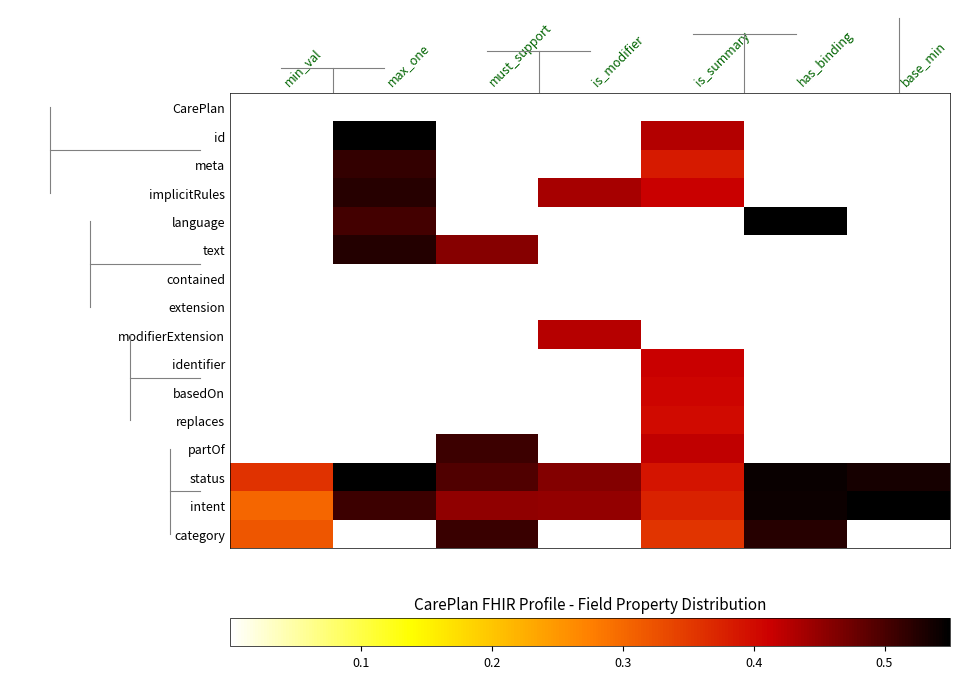

What is the difference between the highest and lowest values at has_binding?

0.6